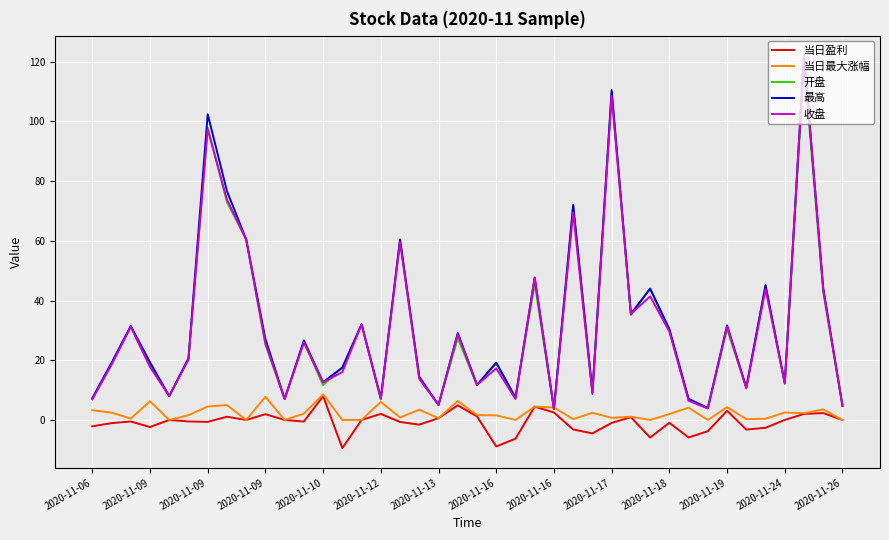

What is the maximum value for 当日盈利?

8.0